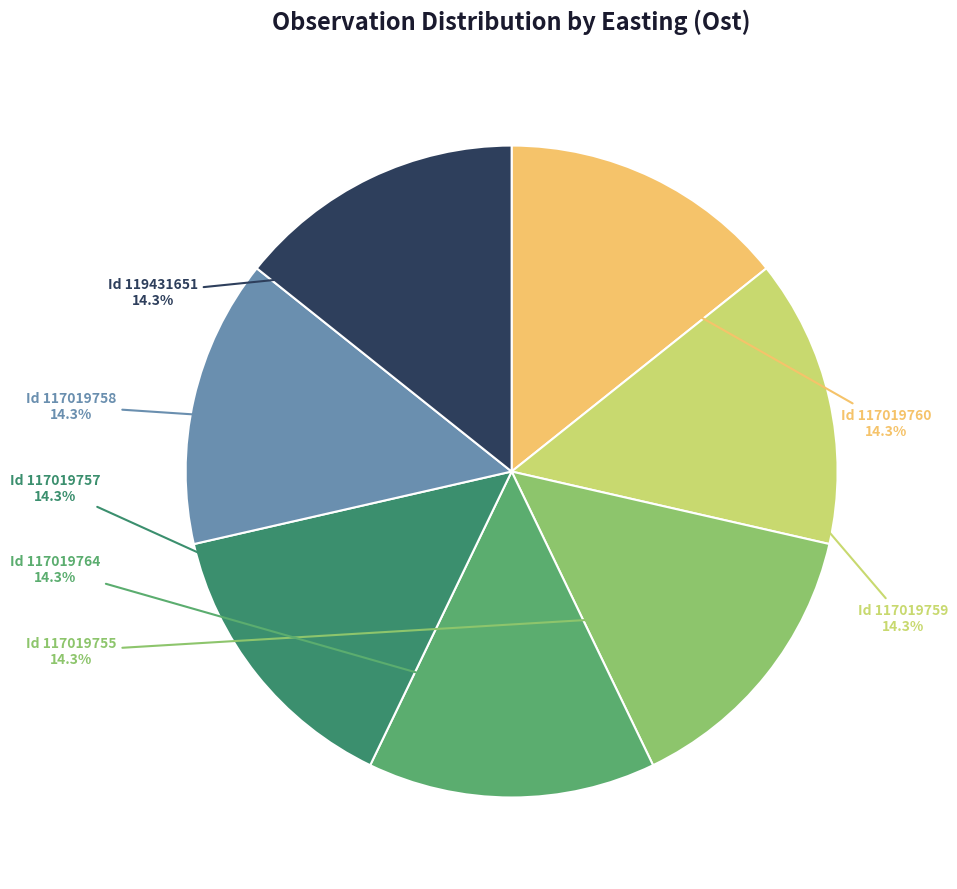

Is there any slice that represents more than half of the pie?

No